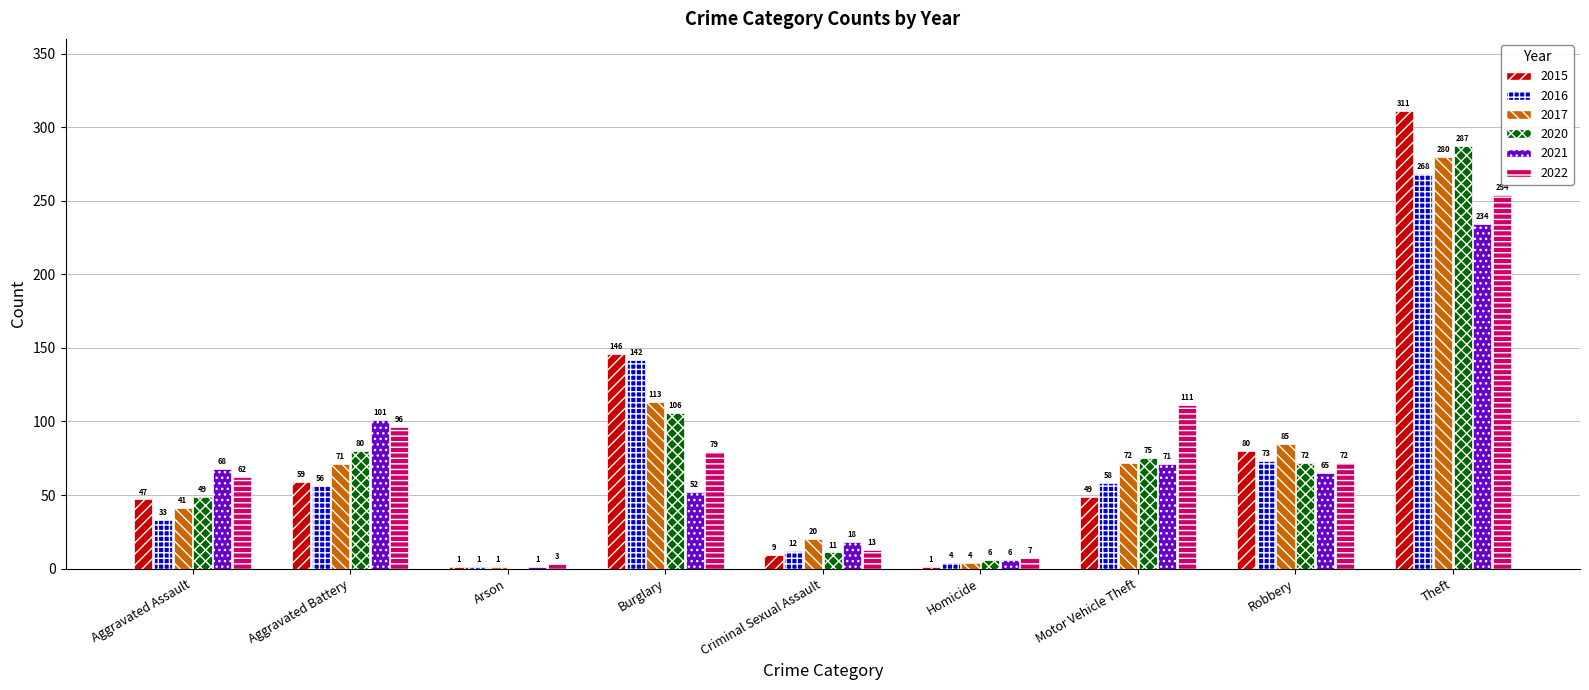

Between Arson and Theft, which series saw the biggest shift?

2015